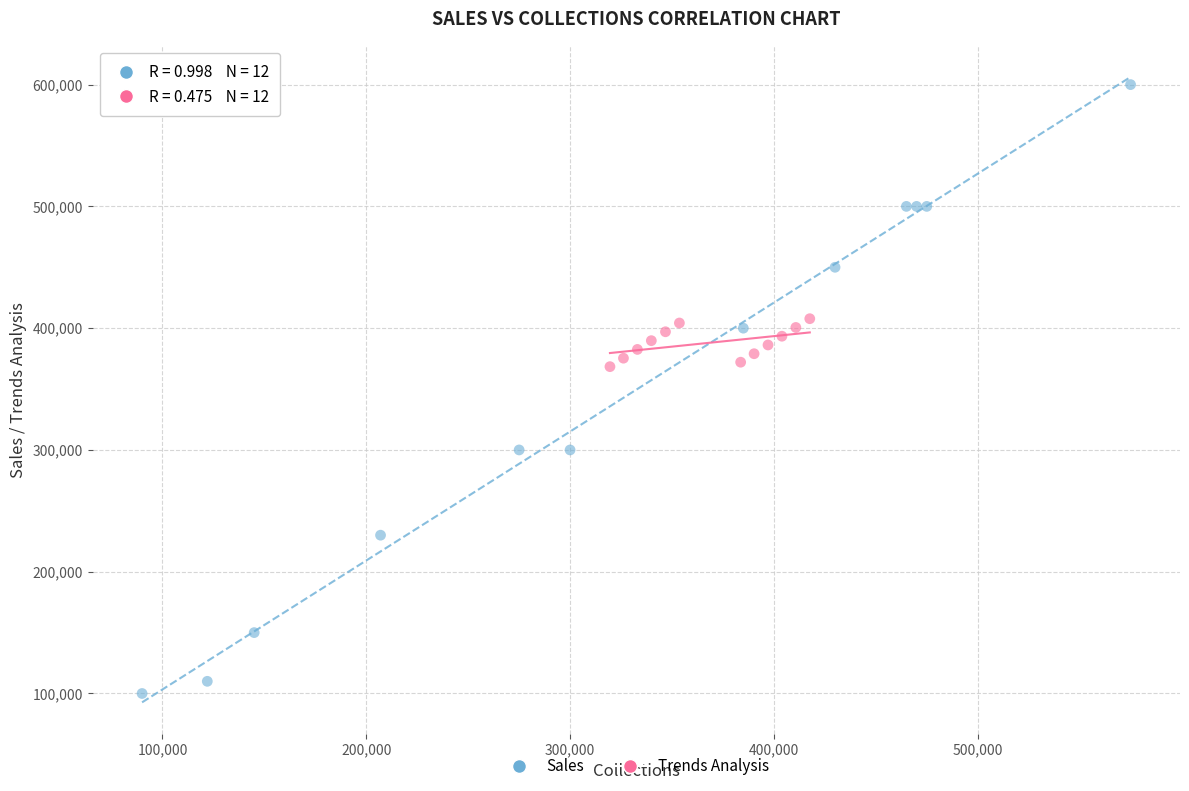

Which series reaches the maximum Y coordinate?

Sales